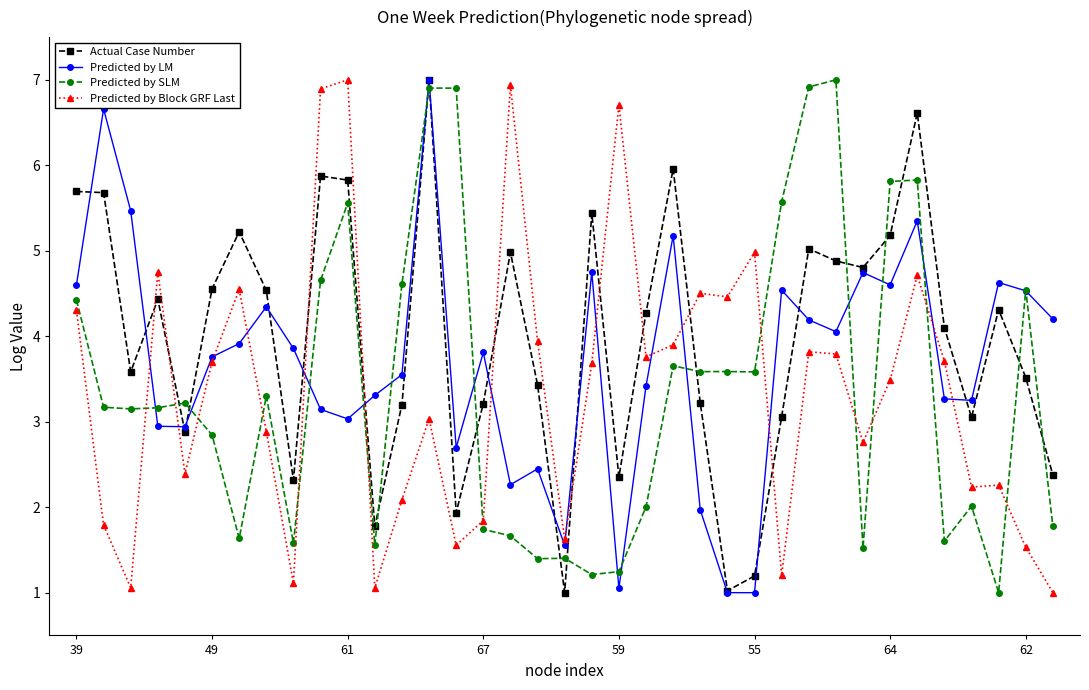

After their last crossing, which series has the higher values: Predicted by Block GRF Last or Predicted by SLM?

Predicted by SLM